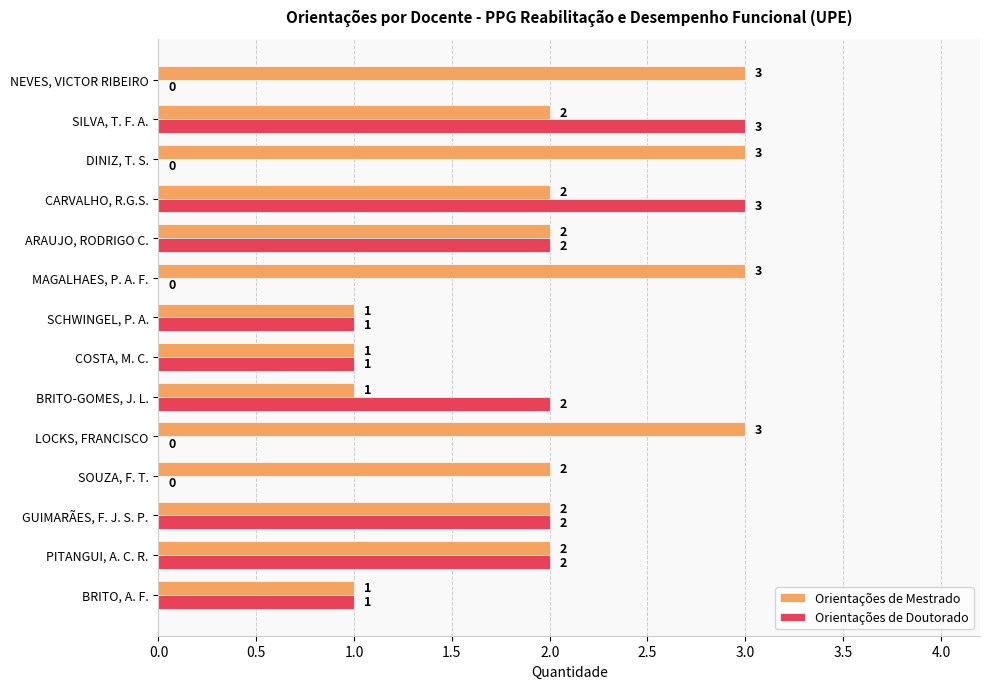

What is the total value across all series at ARAUJO, RODRIGO C.?

4